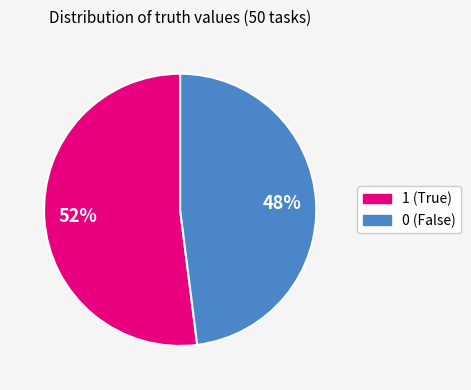

To the nearest percent, what portion does 1 represent?

52%